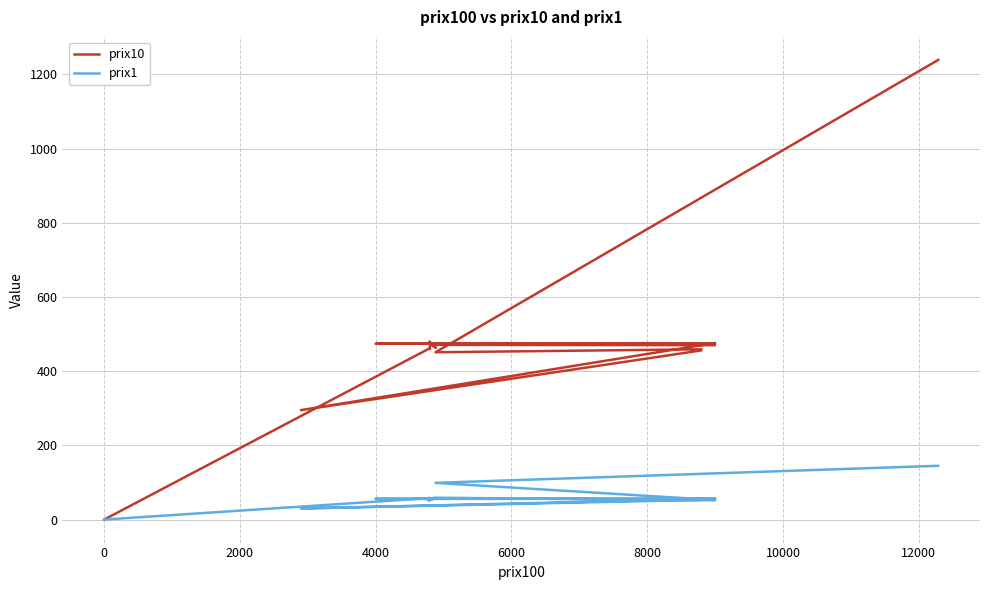

The value of prix10 at 26 is 295. True or false?

False